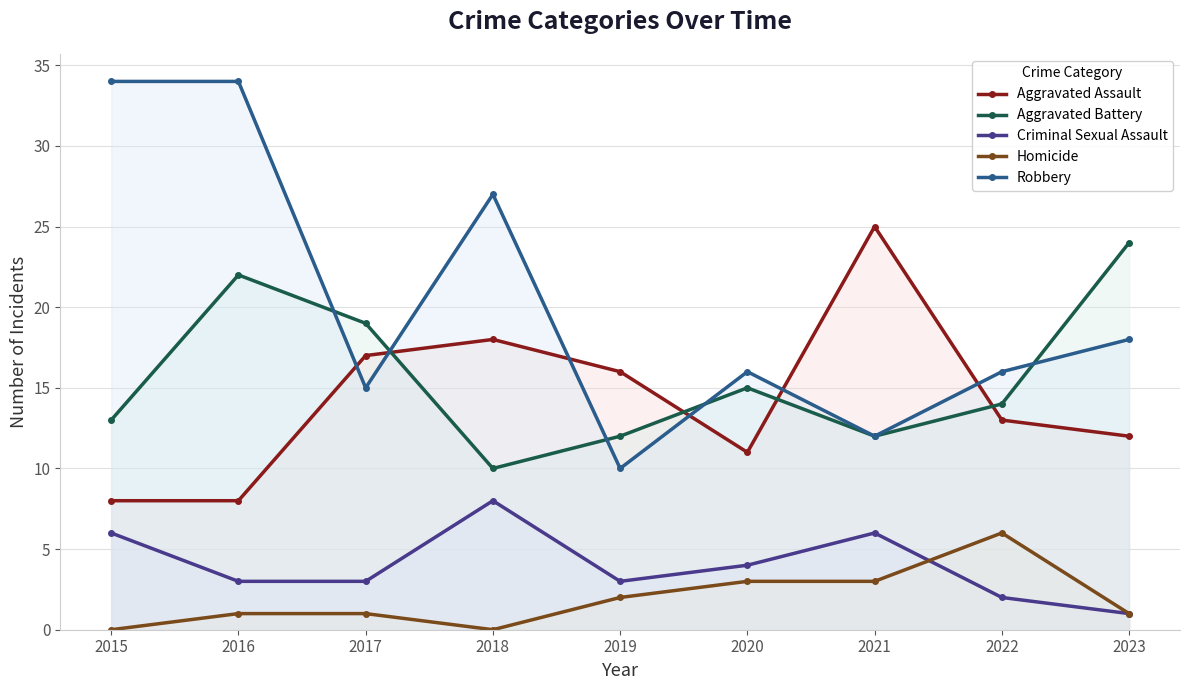

List the labels in order of Robbery value, smallest first.

2019, 2021, 2017, 2020, 2022, 2023, 2018, 2015, 2016